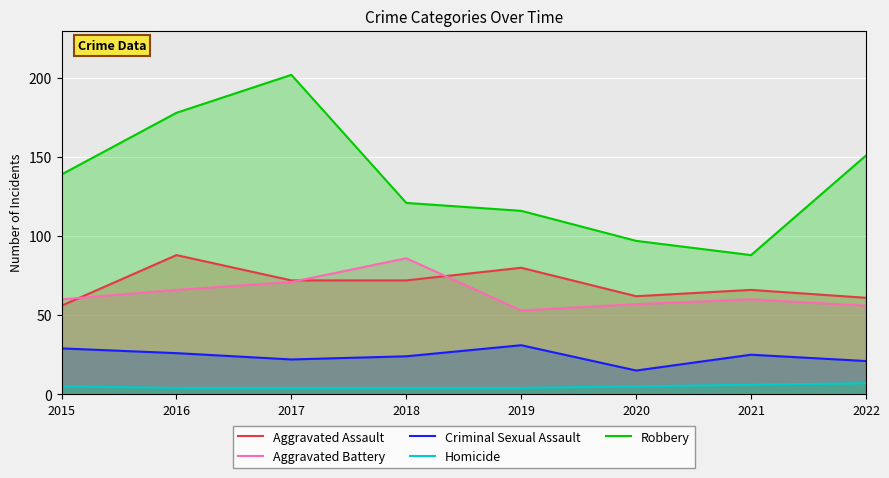

What are all the series names shown in the legend?

Aggravated Assault, Aggravated Battery, Criminal Sexual Assault, Homicide, Robbery